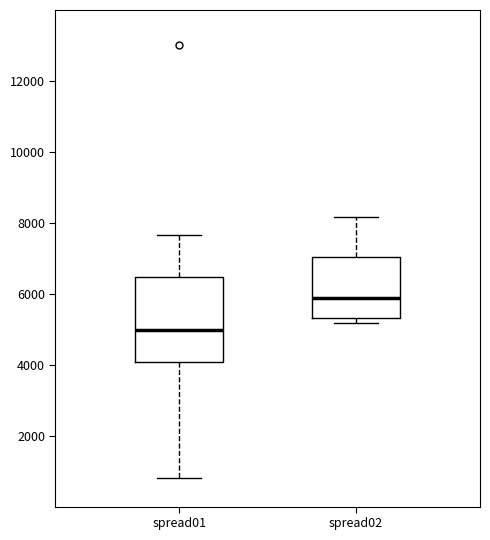

Which box's median line is the highest?

spread02